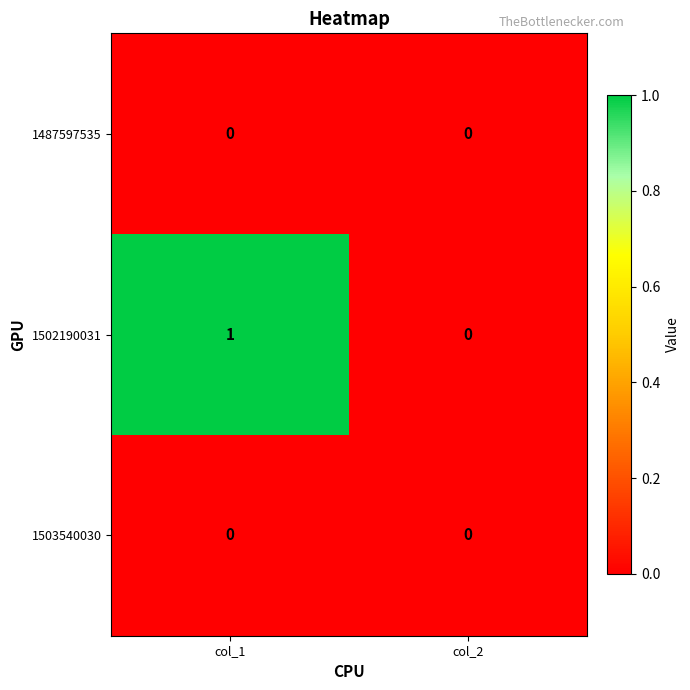

Reading right to left, extract all data points from this chart.

1487597535: 0	0
1502190031: 0	1
1503540030: 0	0